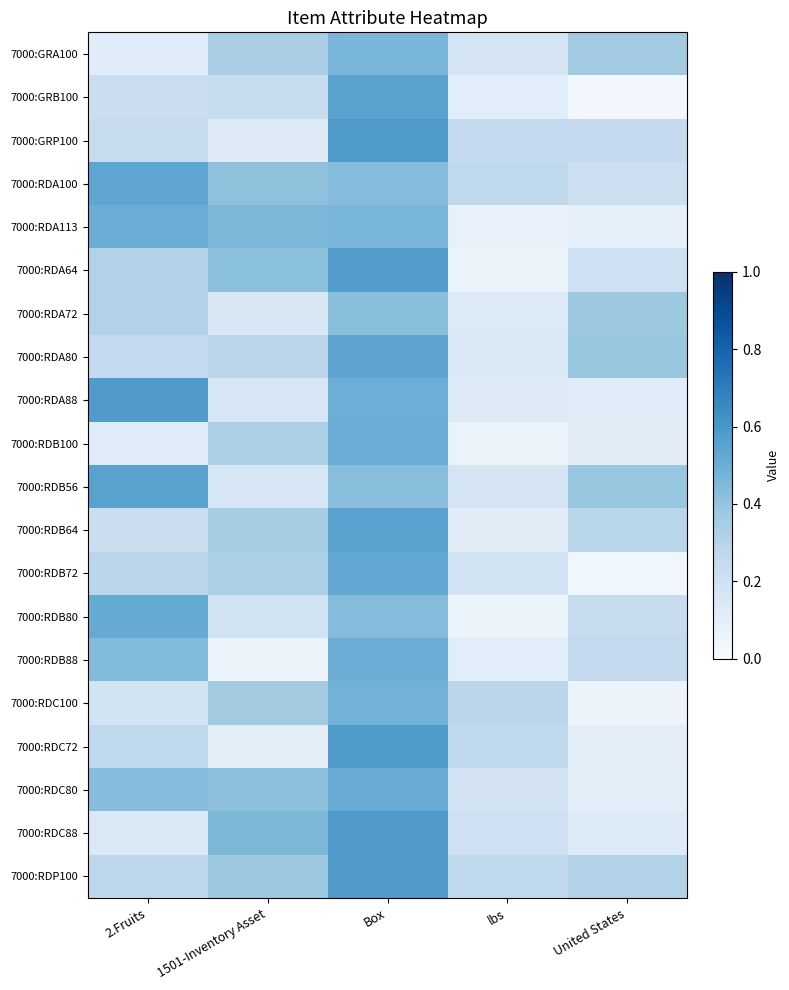

What is the maximum value shown in the chart?

0.6